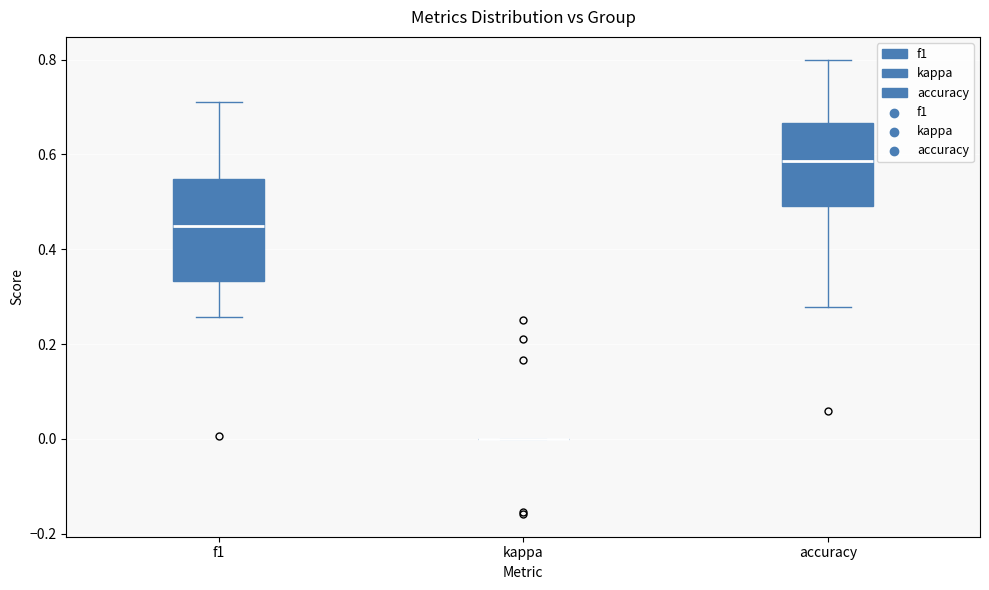

Reading left to right, transcribe this box plot: for each box, give where its median line is, the range the box spans, and where its two whiskers end, as read against the y-axis. The values are not printed on the chart, so give them approximately, as read against the axis.

f1: median 0.44, box 0.34 to 0.54, whiskers 0.26 to 0.72
kappa: box collapsed to a line at 0.00, whiskers 0.00 to 0.00
accuracy: median 0.58, box 0.50 to 0.66, whiskers 0.28 to 0.80